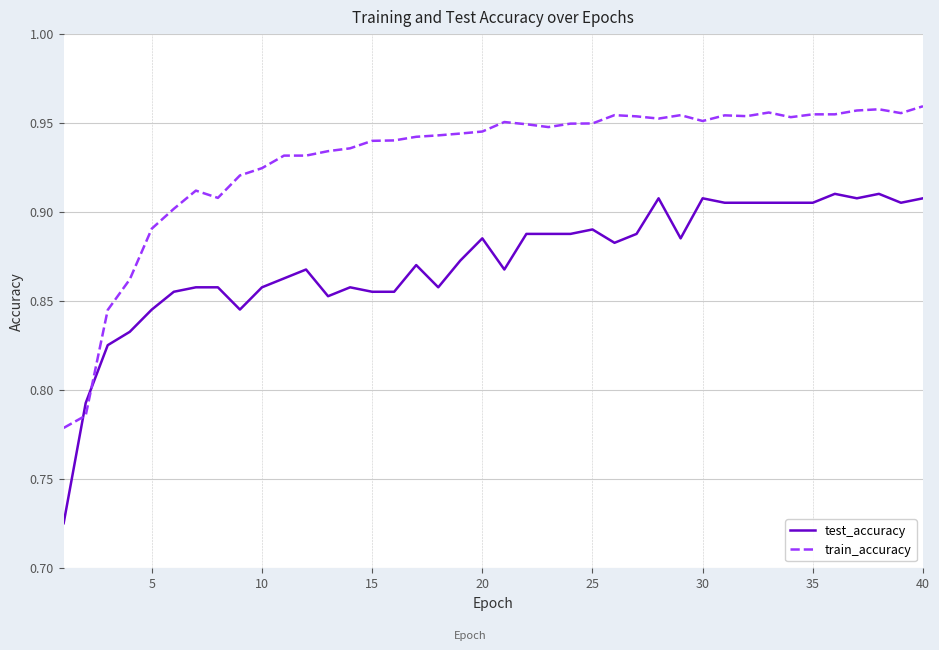

After their last crossing, which series has the higher values: train_accuracy or test_accuracy?

train_accuracy